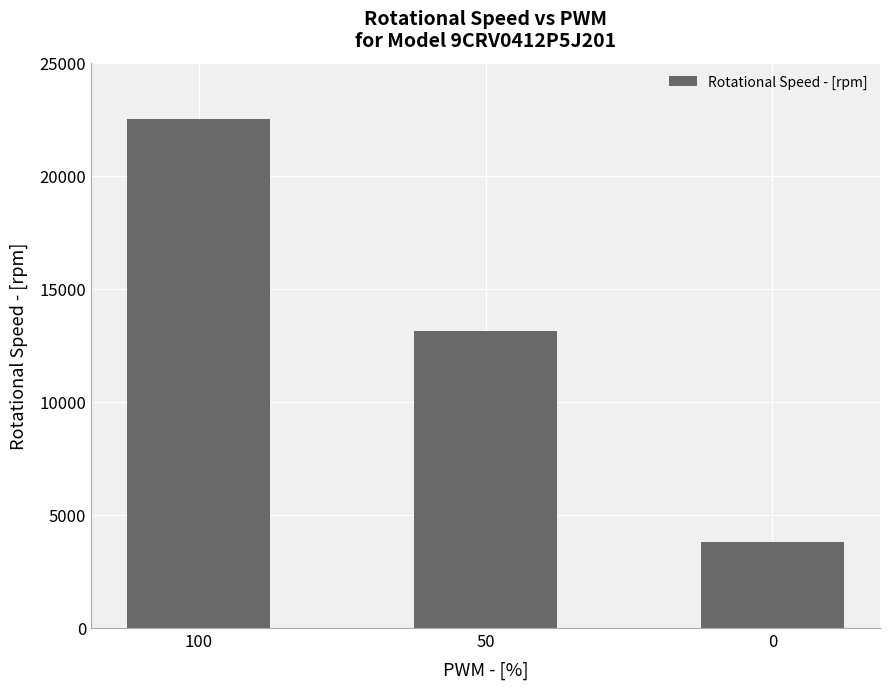

What is the sum of the values at 100 and 0?

26300